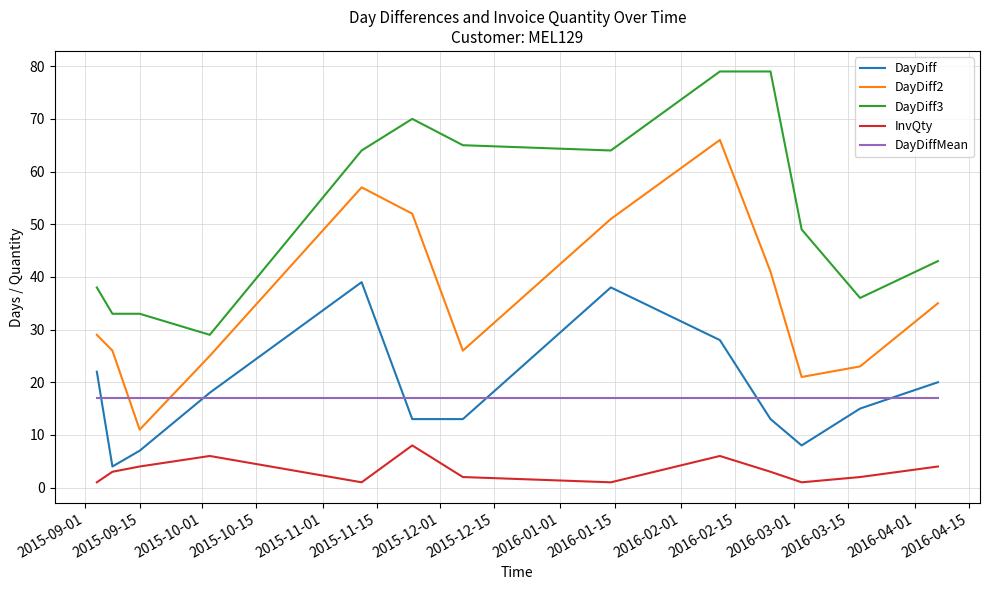

What are all the series names shown in the legend?

DayDiff, DayDiff2, DayDiff3, InvQty, DayDiffMean